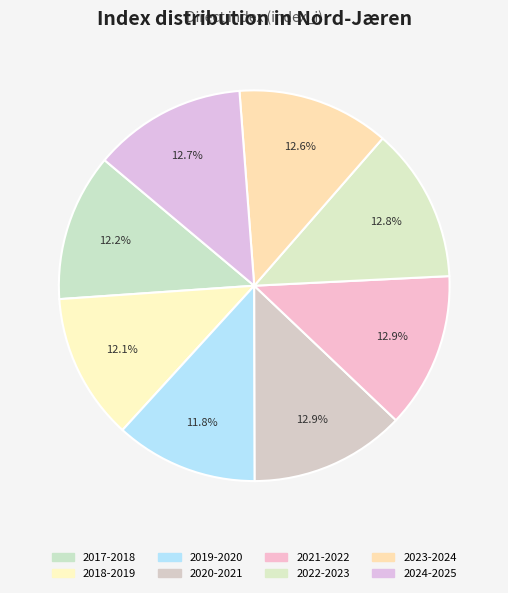

Count the number of slices in the pie.

8